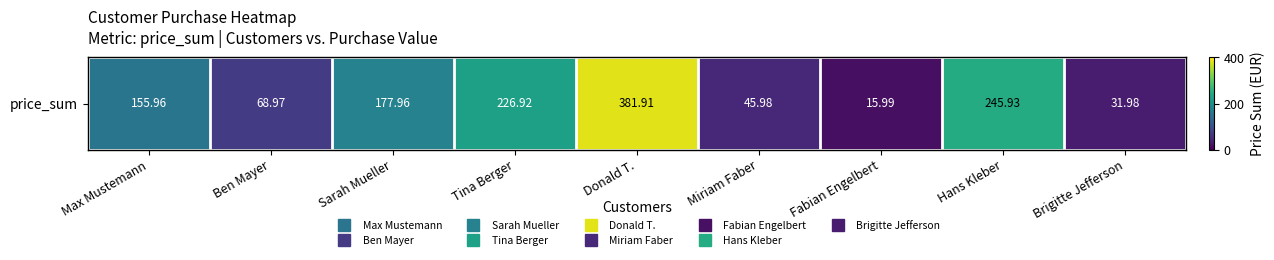

What is the minimum value shown in the chart?

16.0